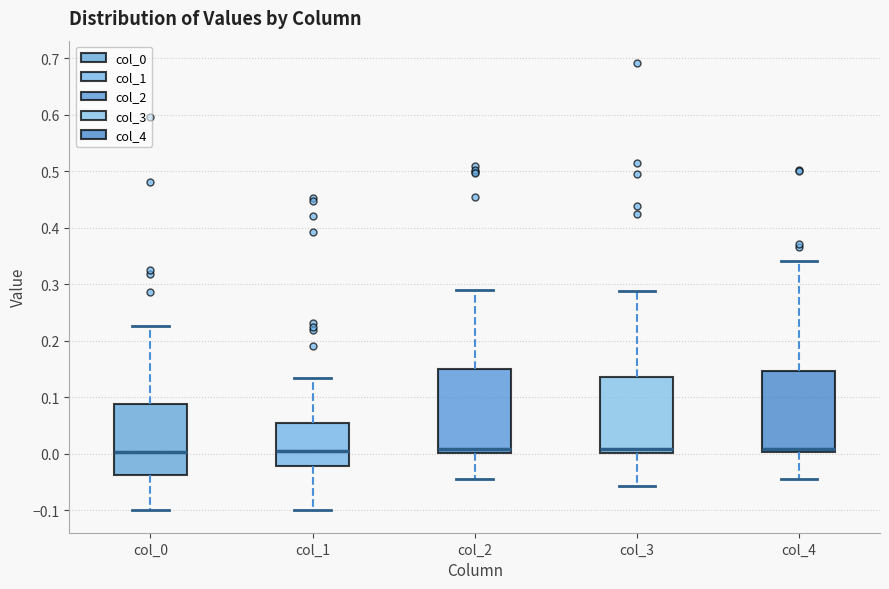

Where does the median line of the box for col_3 sit on the y-axis? The values are not printed on the chart, so give them approximately, as read against the axis.

0.01